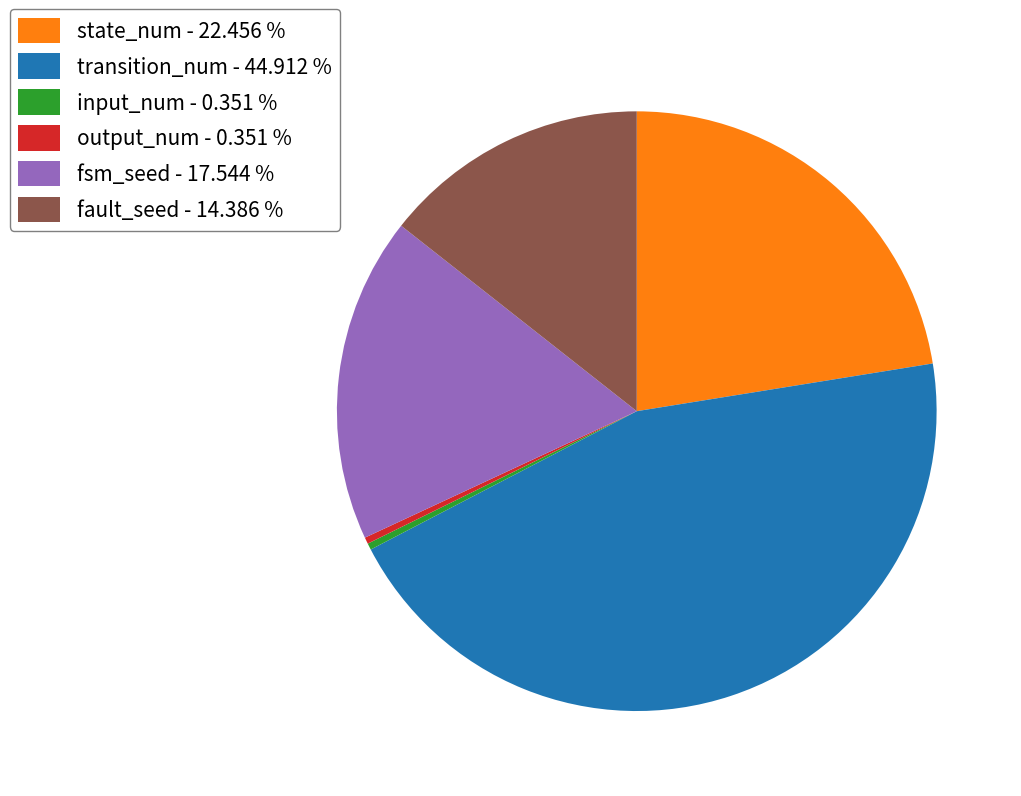

Does transition_num - 44.912 % represent more than half of the total?

No